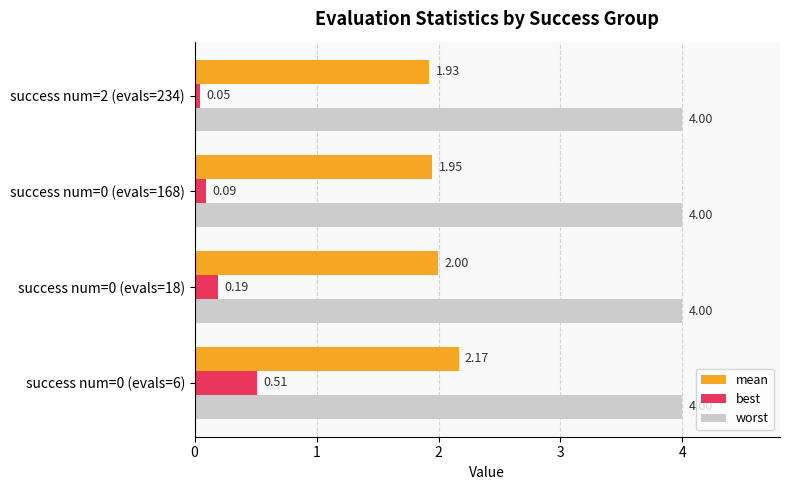

Rank the series by their average value, from highest to lowest.

worst, mean, best